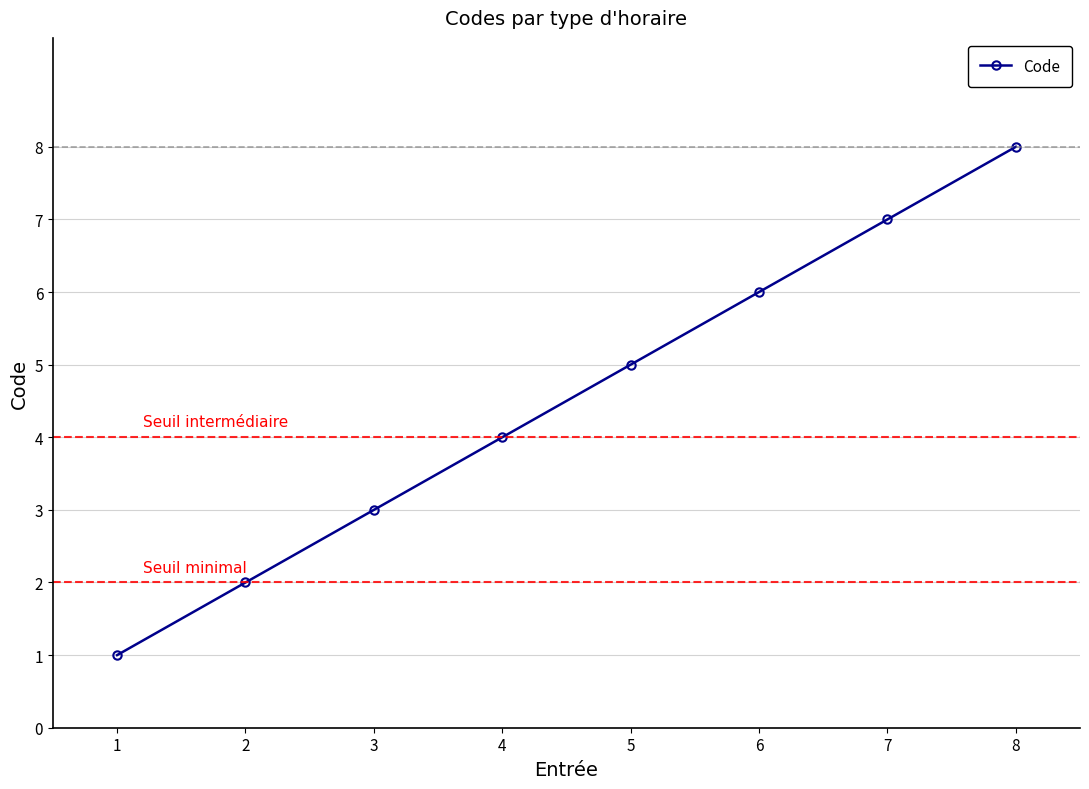

True or false: there are more than 1 points higher than both neighbors.

False